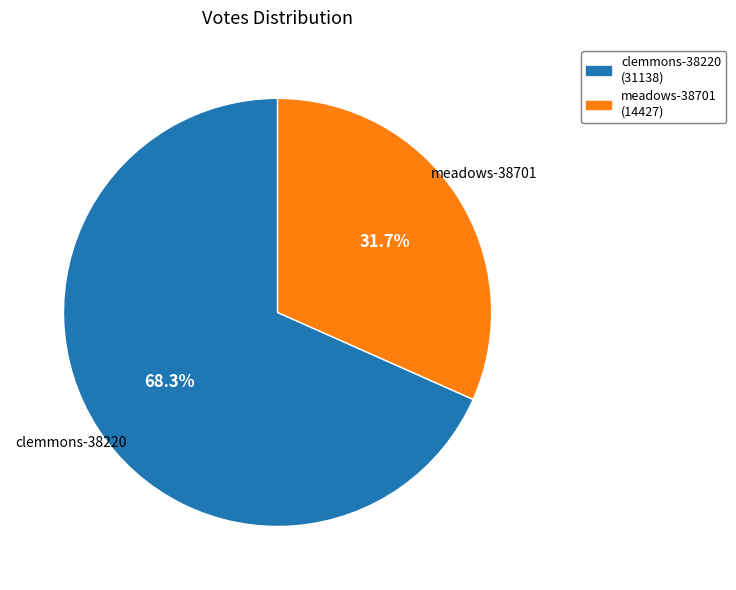

What percentage is the clemmons-38220 slice, to the nearest percent?

68%